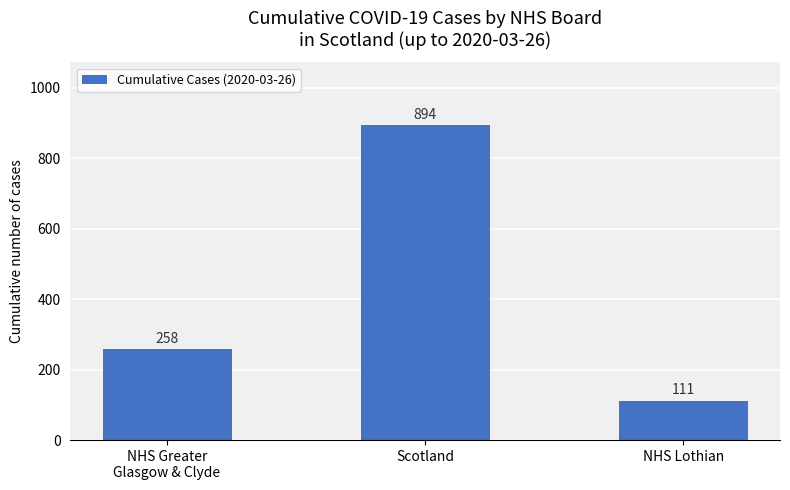

Is it true that the value at NHS Lothian is 111?

True